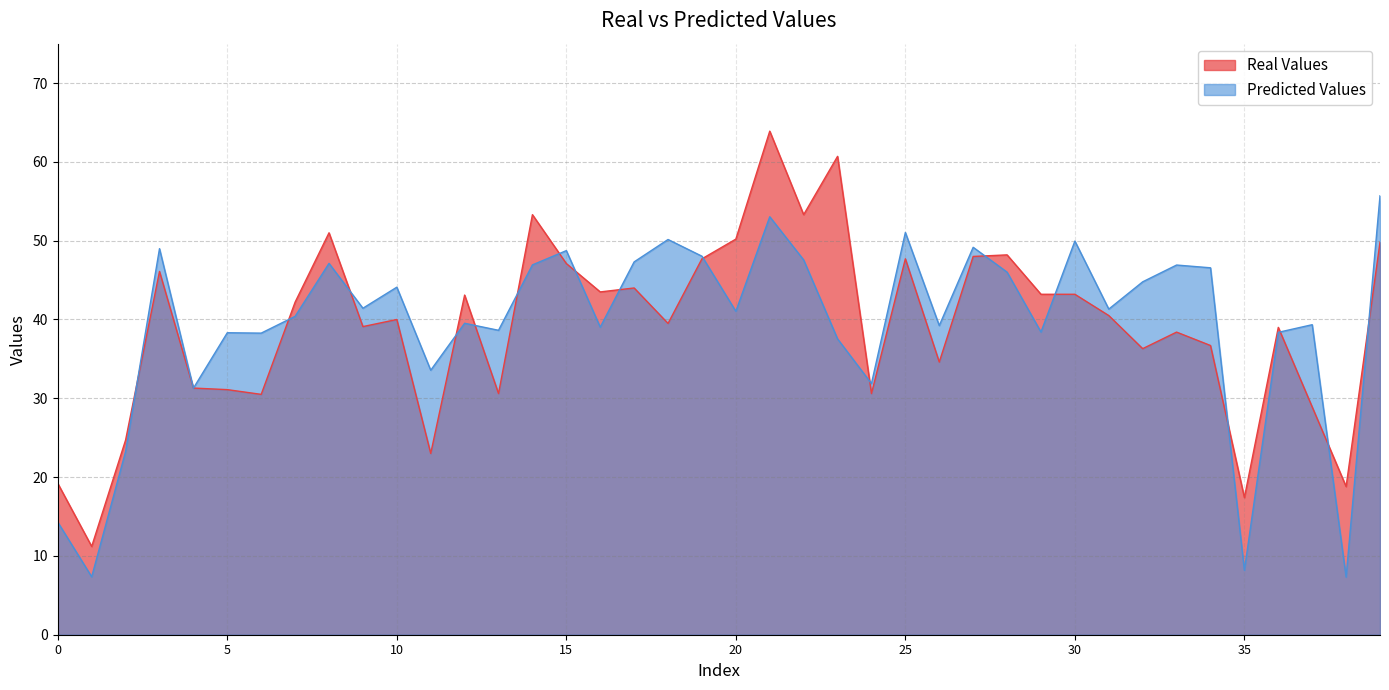

Between which two adjacent categories do Real Values and Predicted Values first intersect?

2 and 3